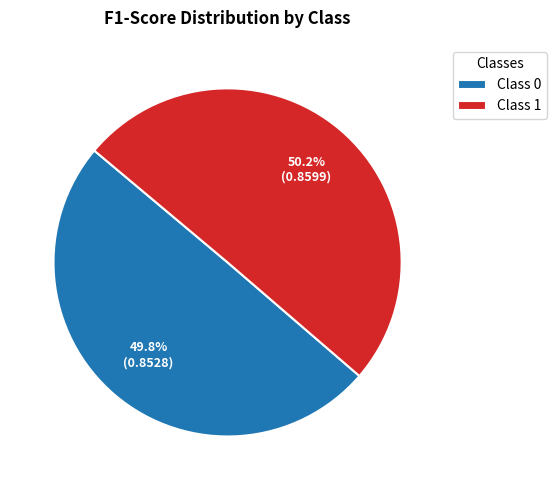

How many slices are in this pie chart?

2